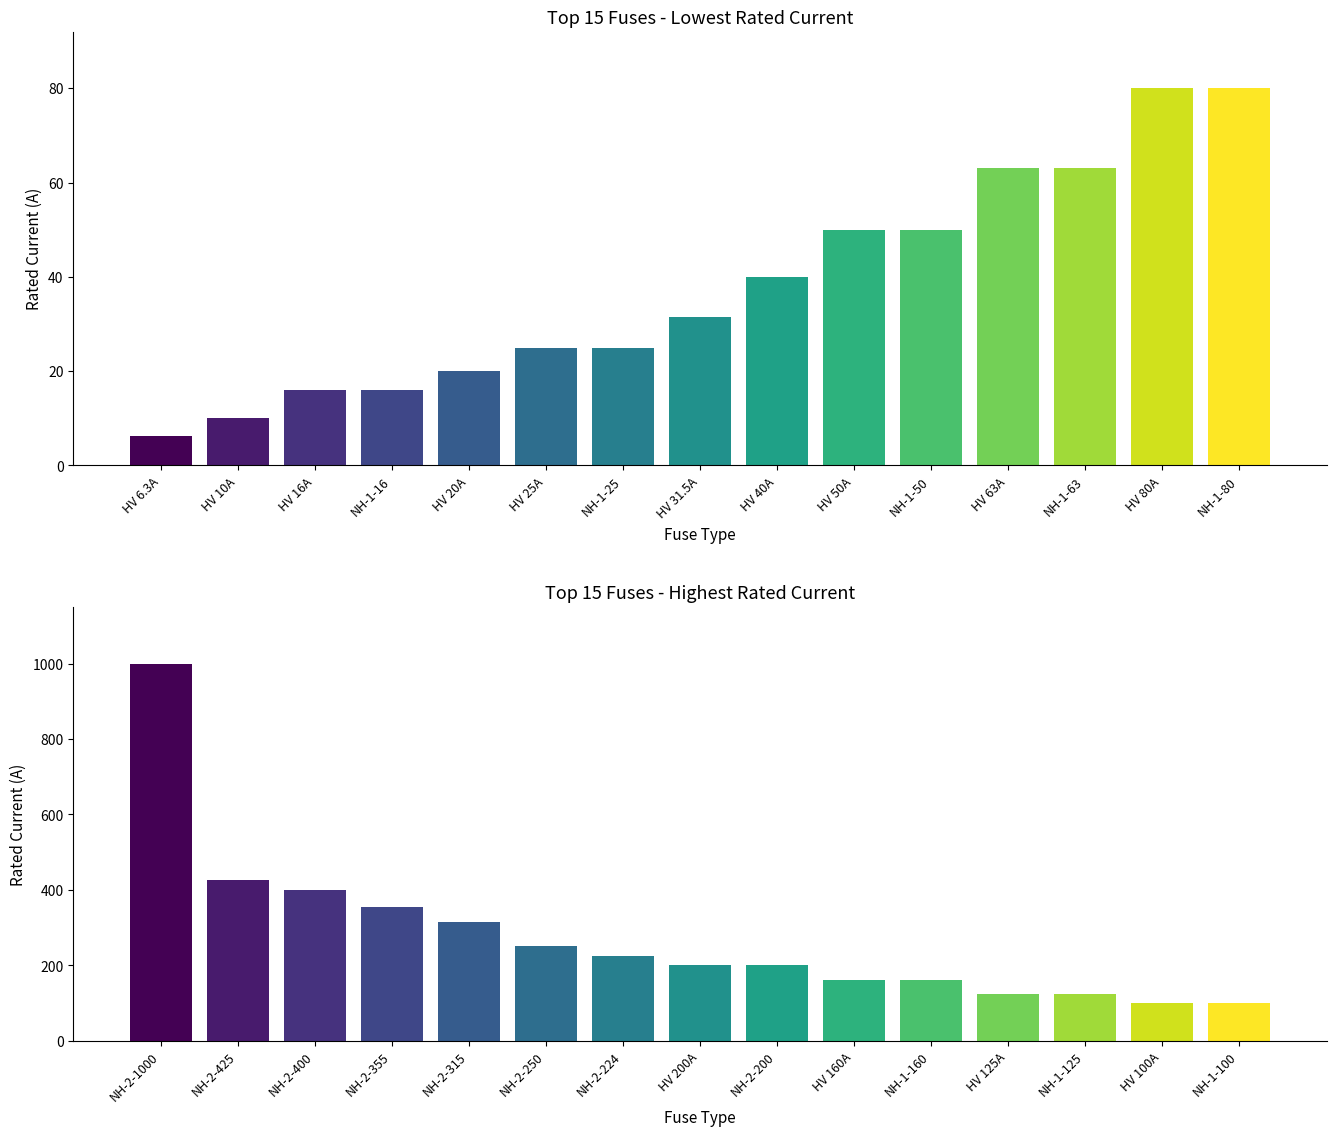

Count the number of categories in the chart.

15